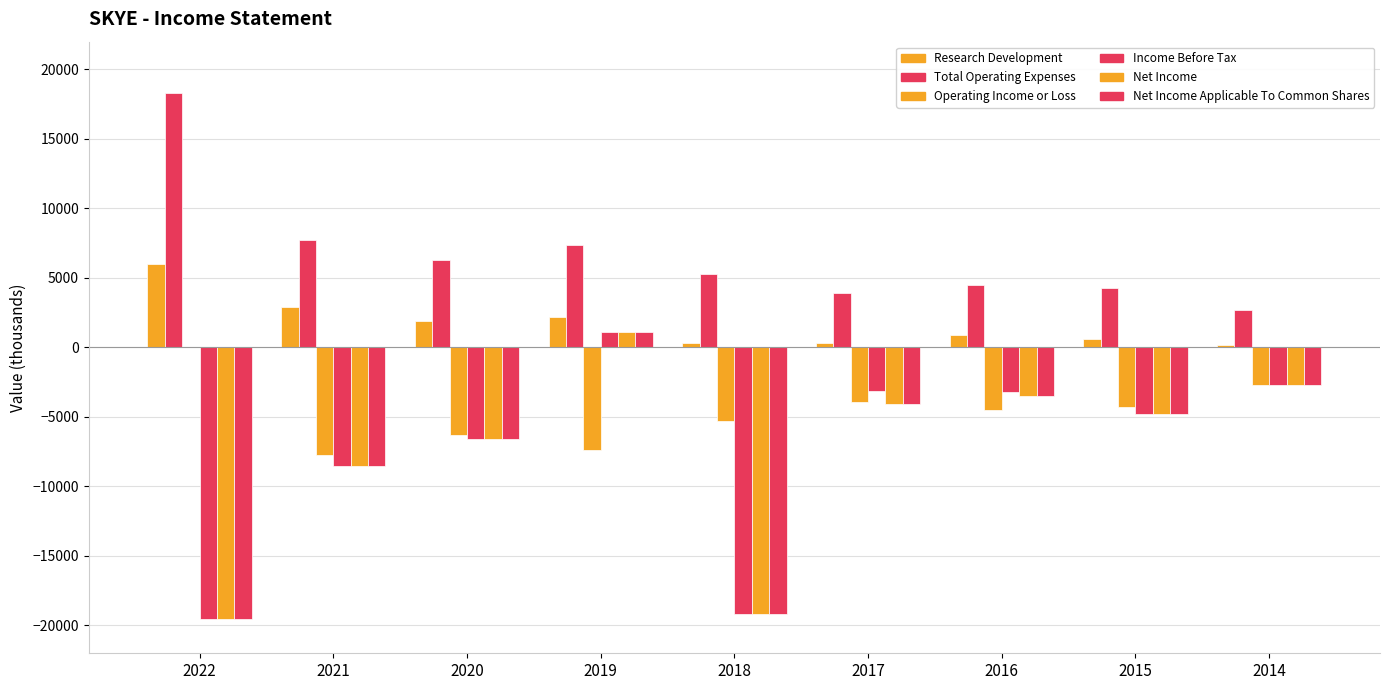

What is the total value across all series at 2016?

-9300